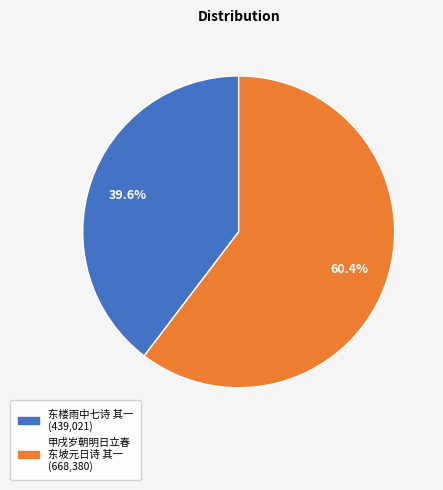

What is the smallest slice in the pie chart?

东楼雨中七诗 其一